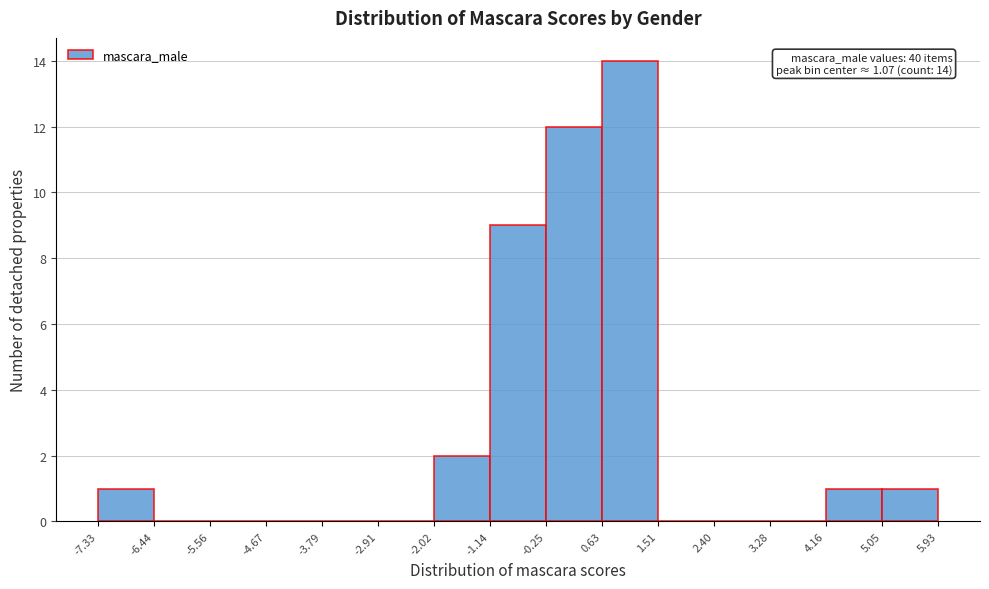

Over which range of the x-axis is the bar tallest?

0.63 to 1.51